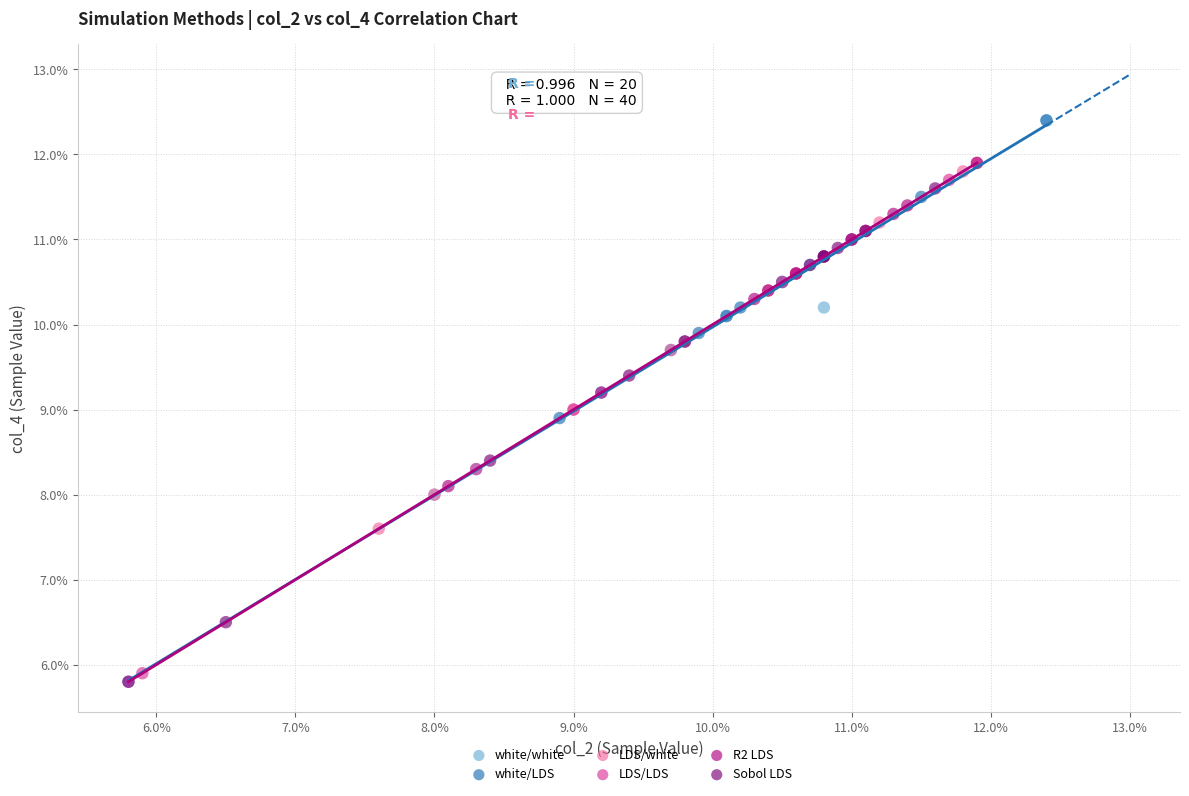

What are all the series names shown in the legend?

white/white, white/LDS, LDS/white, LDS/LDS, R2 LDS, Sobol LDS